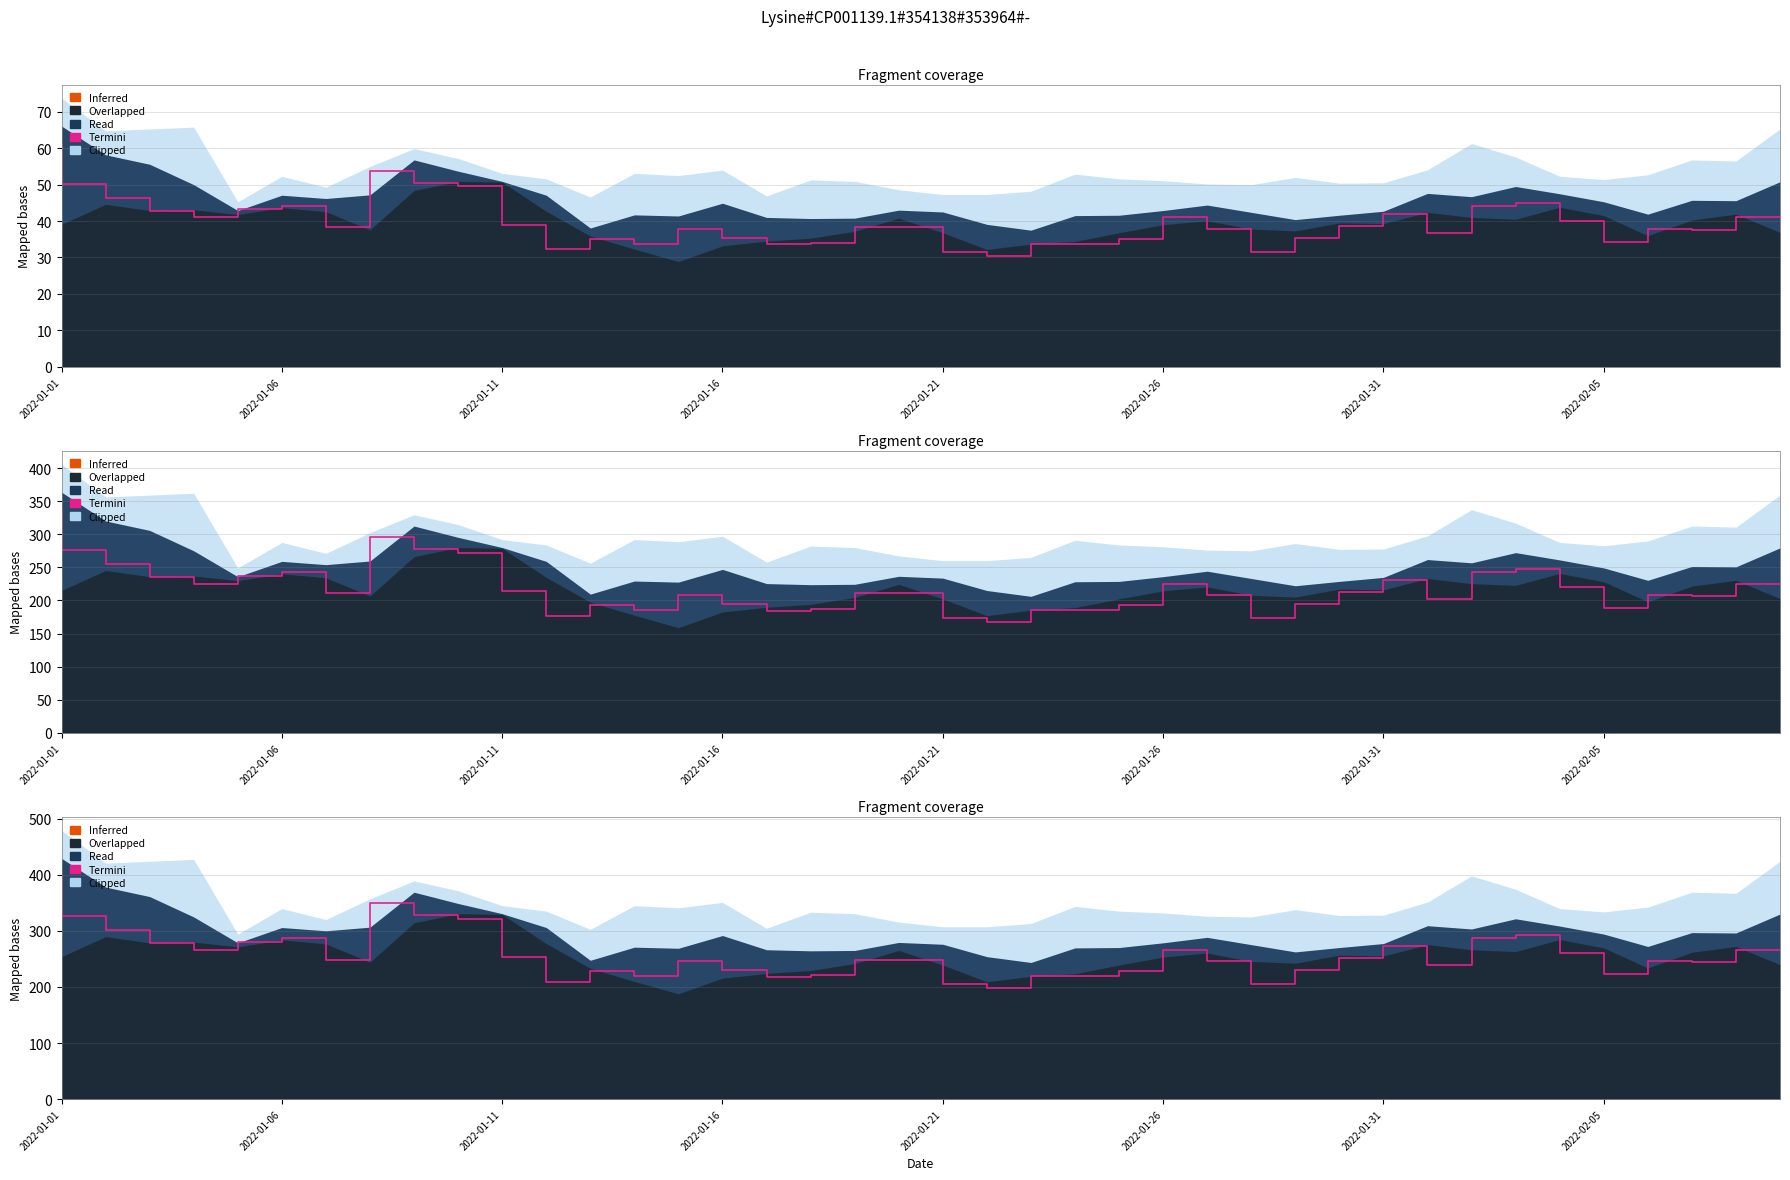

The value at 19 is 159.5. True or false?

False